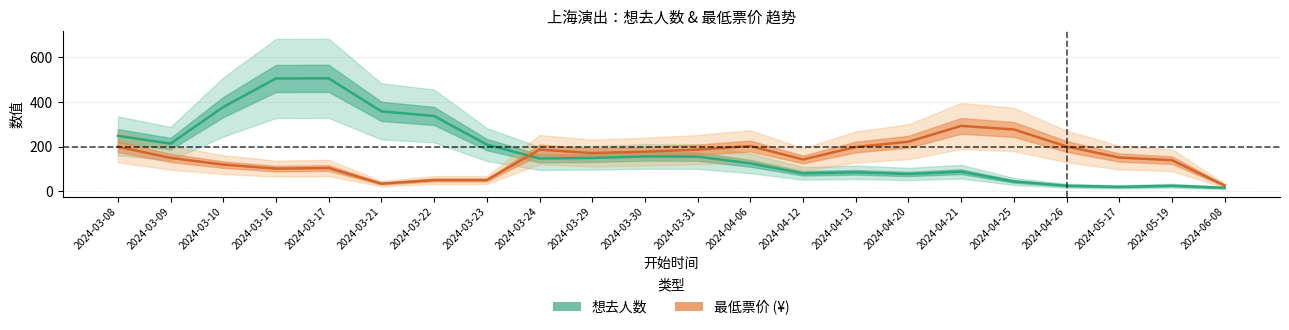

Reading right to left, list all the values displayed in this chart.

想去人数: 16.7	25.8	20.8	25.8	44.8	88.6	78.2	85.8	81.0	126.0	155.8	156.8	150.0	147.8	209.8	337.8	358.4	506.0	505.6	377.8	214.0	249.0
最低票价 (¥): 26.7	140.0	151.8	201.4	277.4	293.4	222.6	198.8	143.2	203.2	187.2	178.0	172.0	187.2	51.2	51.2	35.2	105.0	102.2	120.2	150.2	200.3